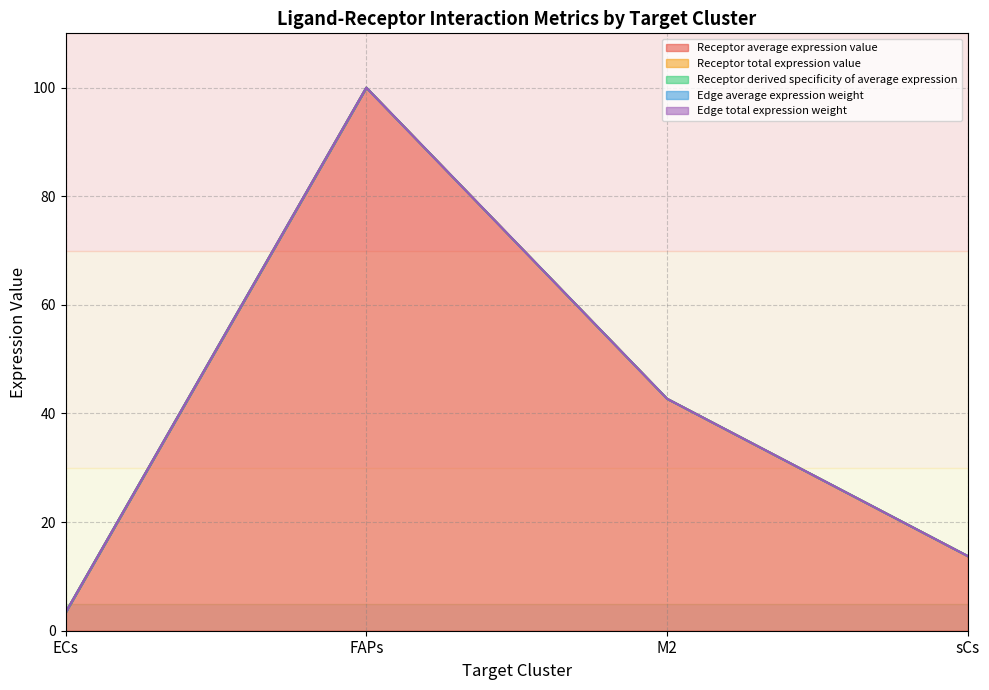

How many data points in Receptor total expression value are above 42?

2